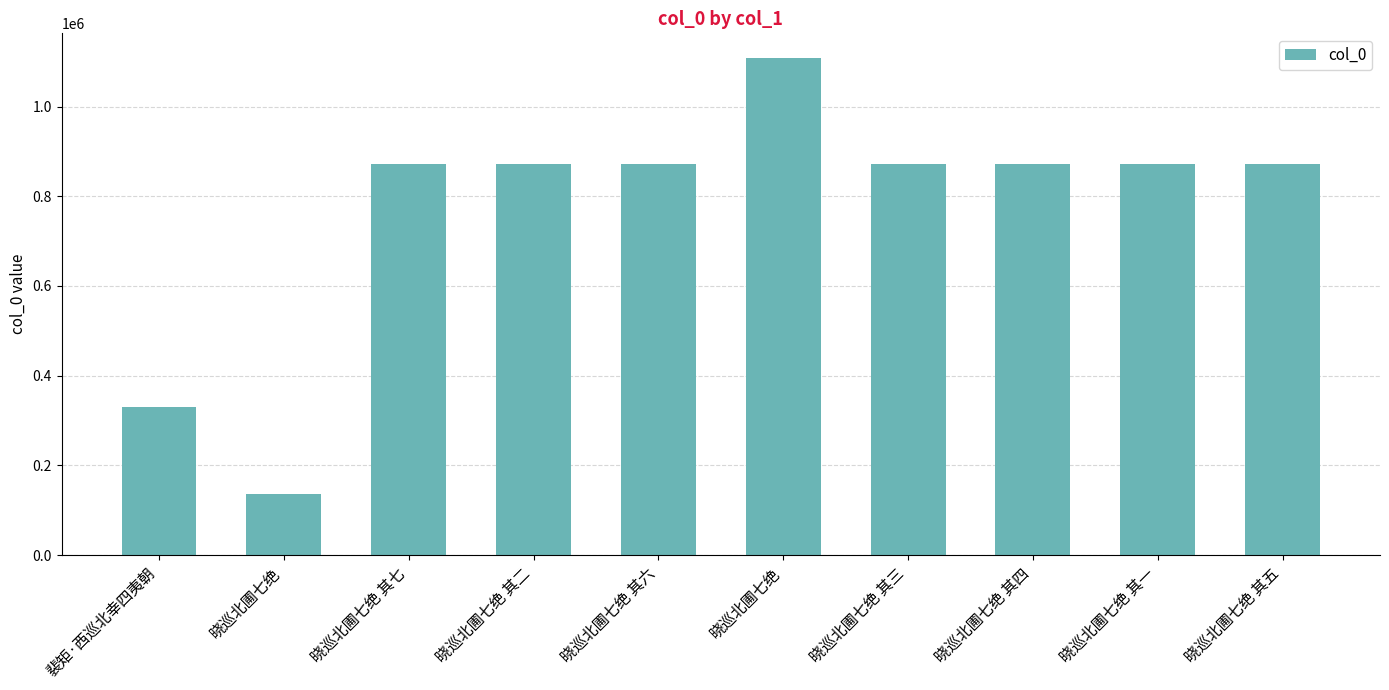

Are the bars grouped side by side (vs. stacked)?

No